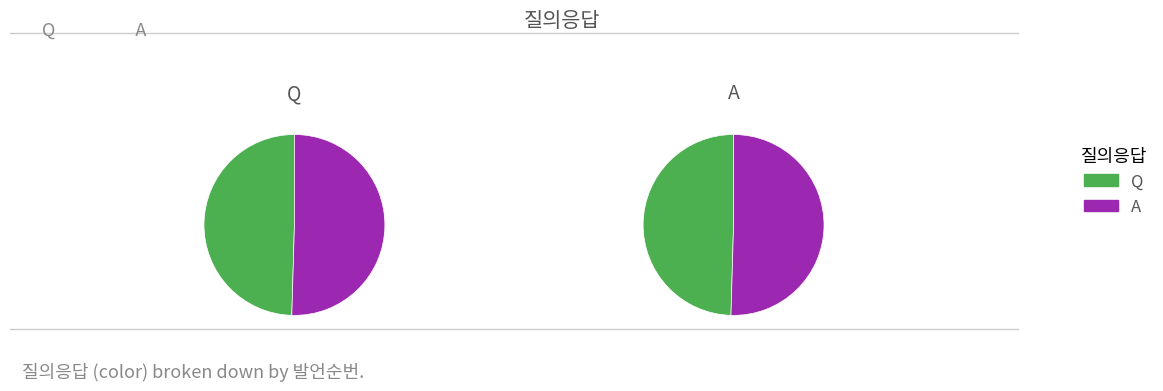

Which has a higher value, Q or A?

A